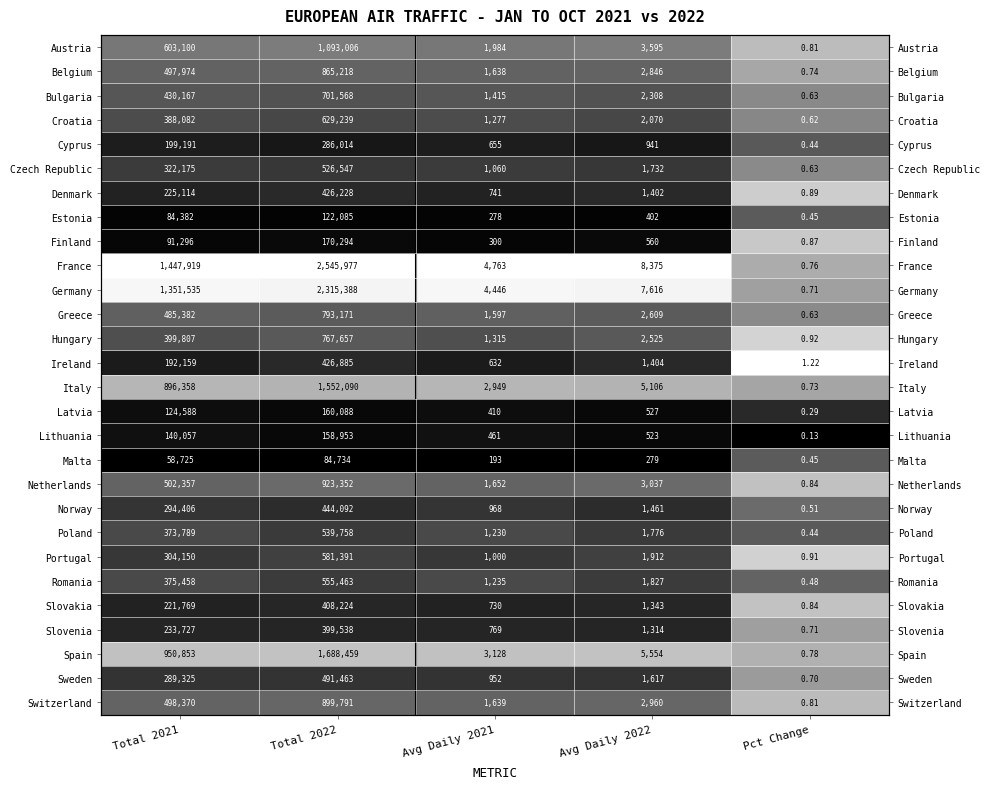

Is the value of Italy at Avg Daily 2021 greater than the value of France at Avg Daily 2021?

No